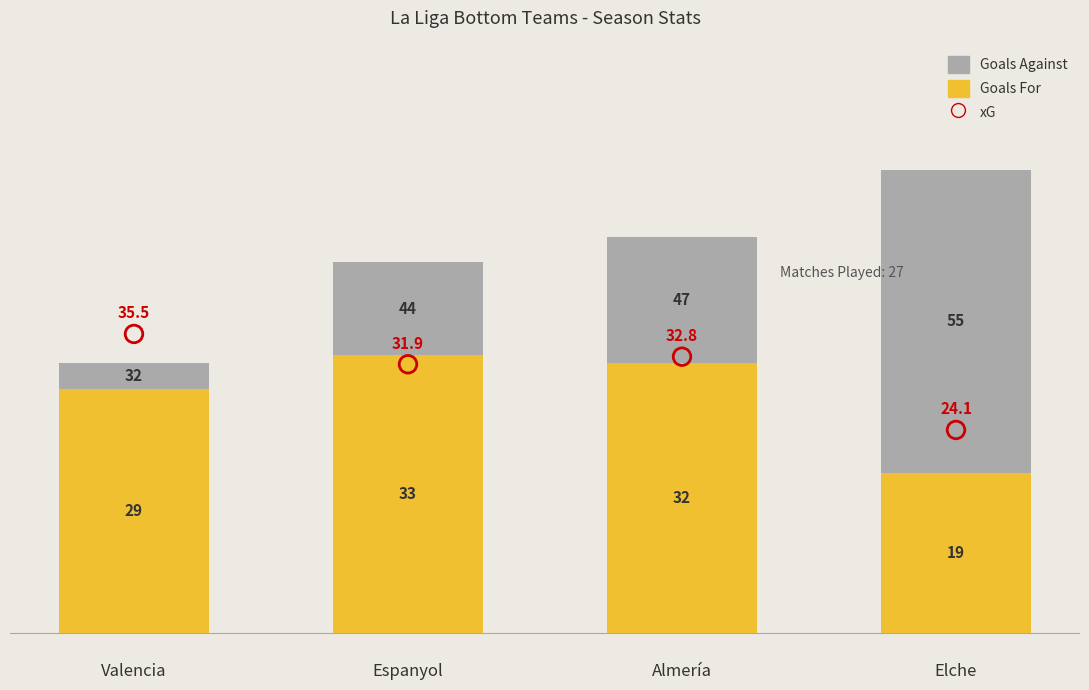

At which category is the sum across all series the highest?

Almería